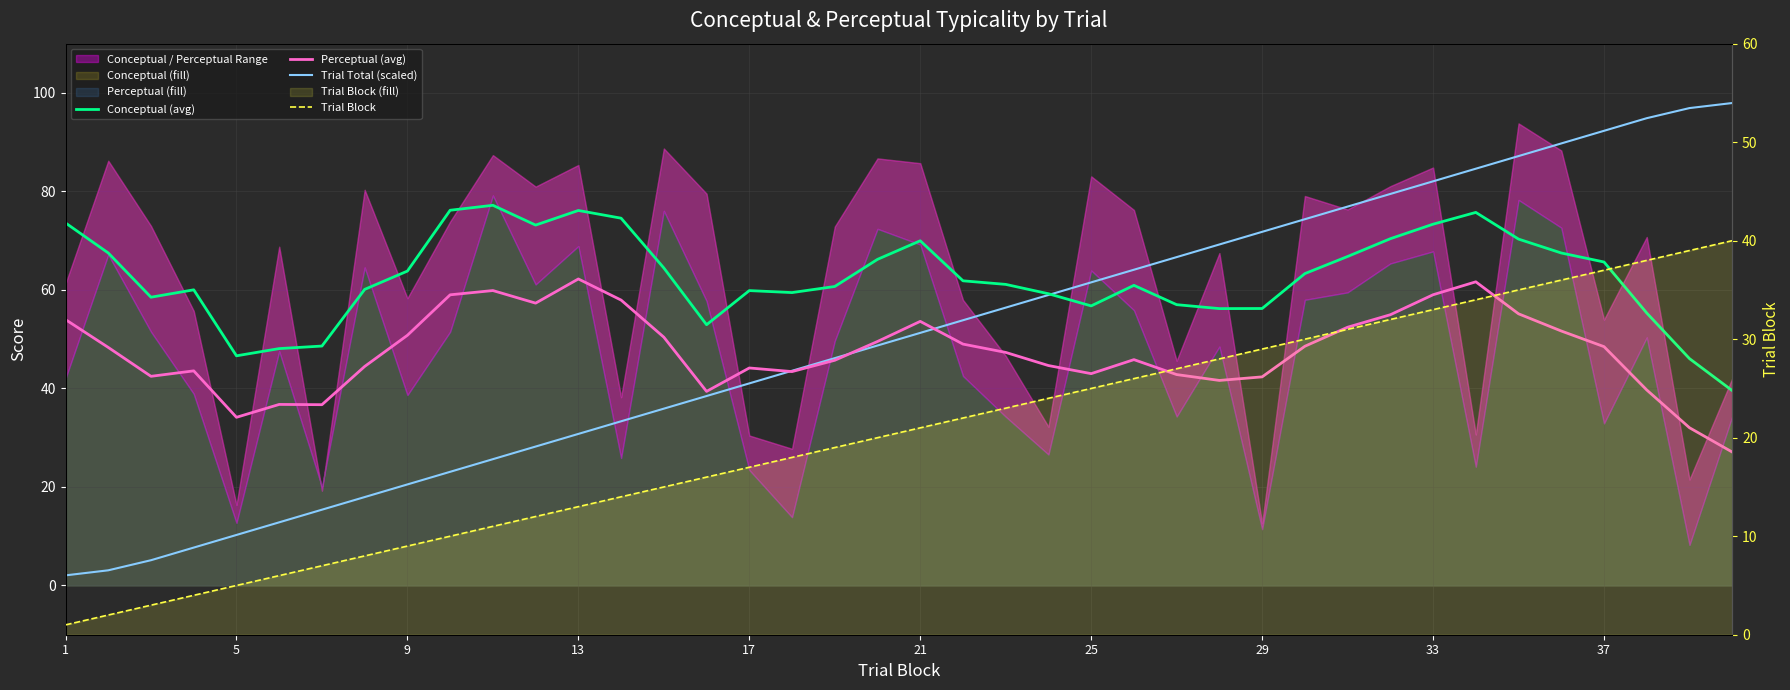

How many values in the Conceptual (avg) series are below 61?

19